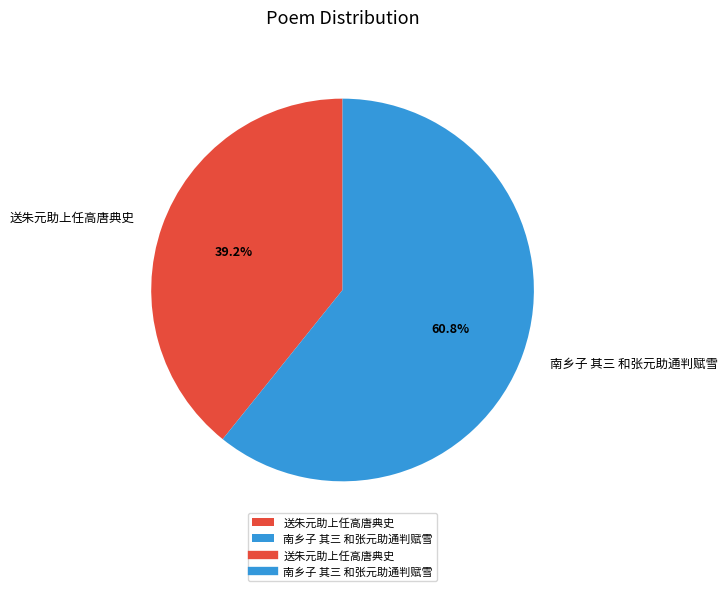

To the nearest percent, what portion does 送朱元助上任高唐典史 represent?

39%